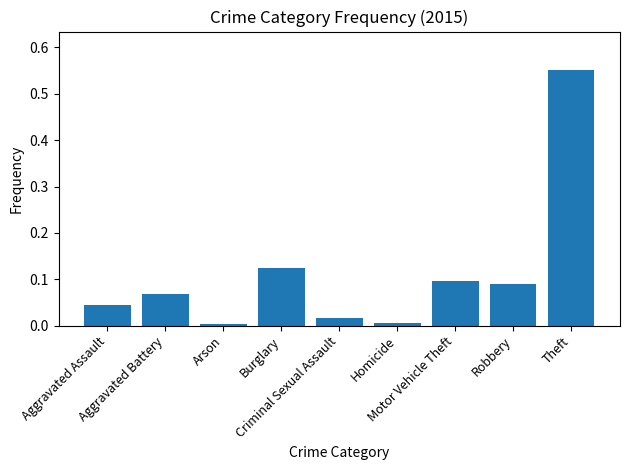

What is the label of the 4th bar from the left?

Burglary